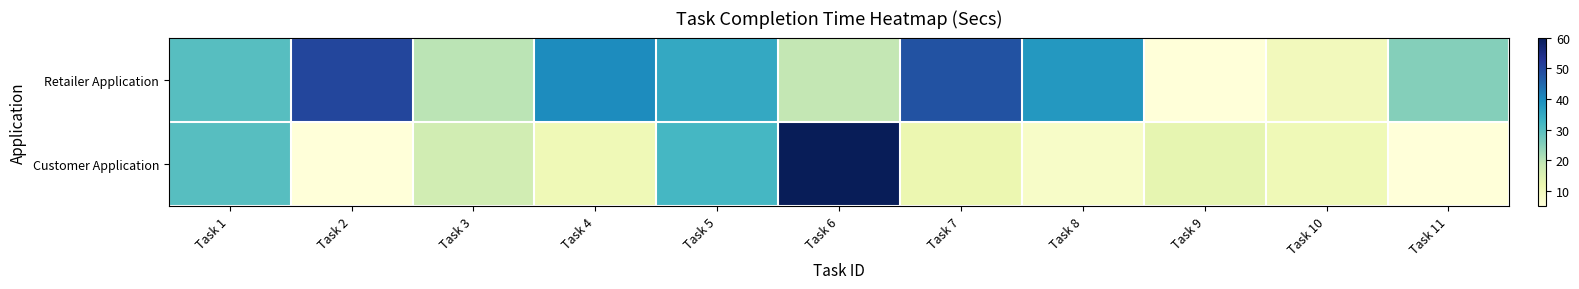

Count the number of categories in the chart.

11